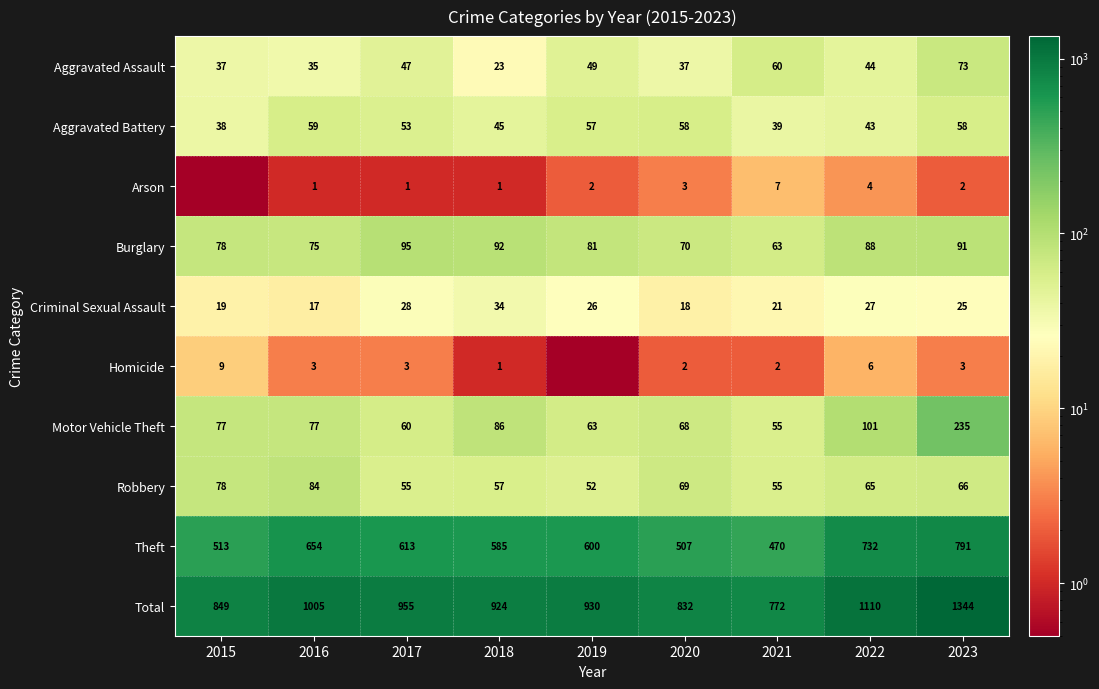

What is the difference between the second highest and minimum values in the Robbery series?

26.0